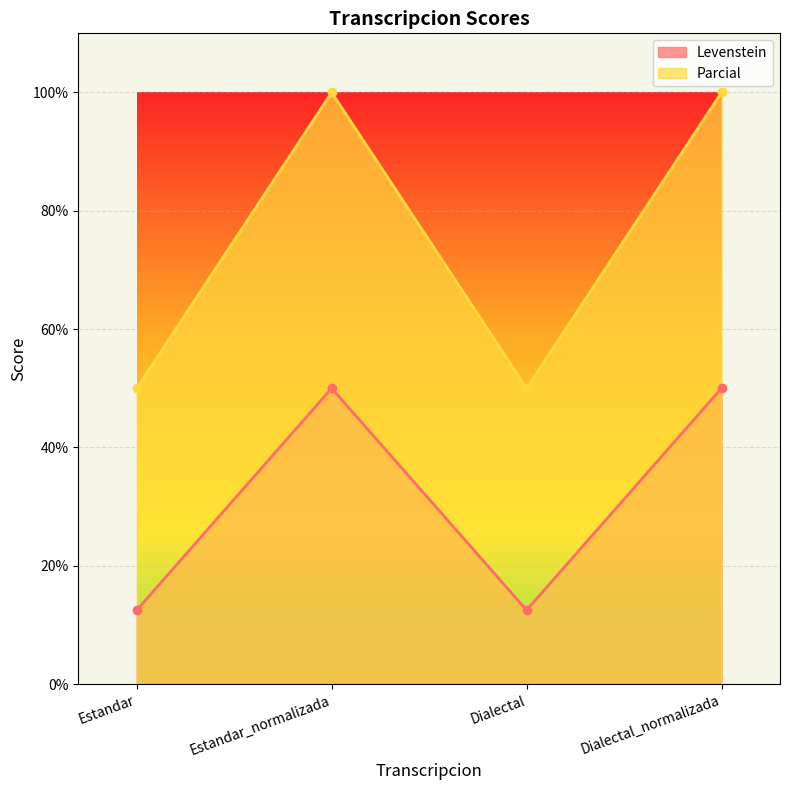

What is the difference between the Parcial values at Dialectal_normalizada and Estandar?

50.0